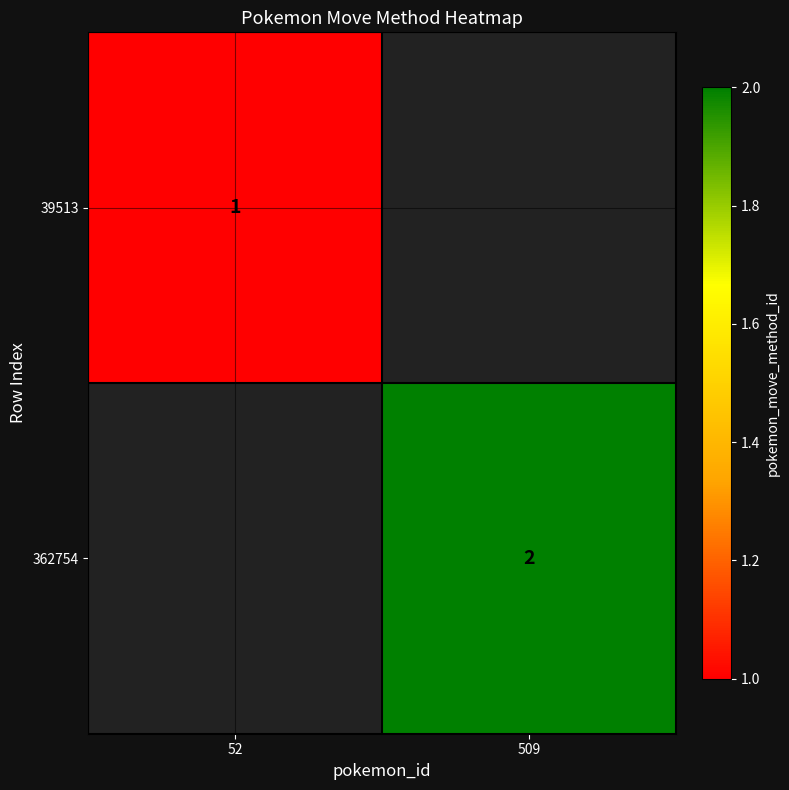

True or false: 362754 has a value of 3 at 509.

False